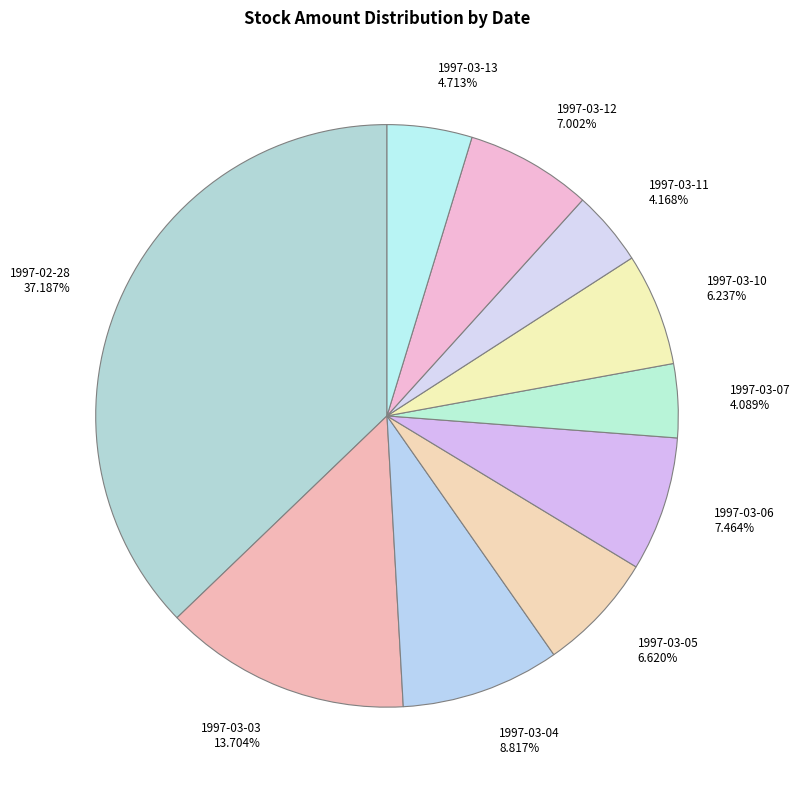

What is the ratio of the value at 1997-03-07 4.089% to the value at 1997-03-11 4.168%?

1.0